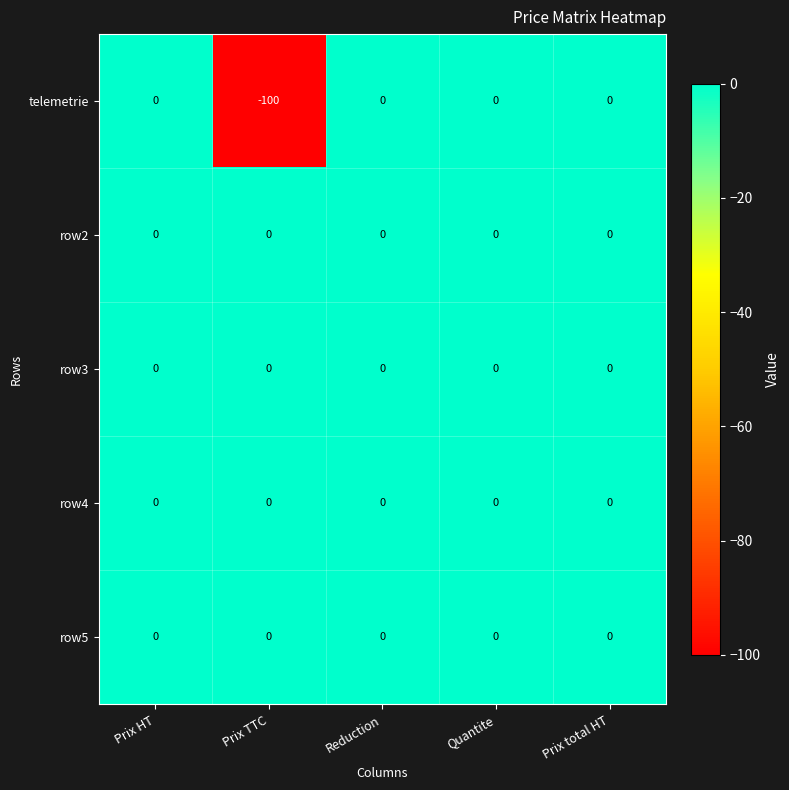

Reading left to right, what are all the values shown in this chart?

telemetrie: Prix HT=0	Prix TTC=-100	Reduction=0	Quantite=0	Prix total HT=0
row2: Prix HT=0	Prix TTC=0	Reduction=0	Quantite=0	Prix total HT=0
row3: Prix HT=0	Prix TTC=0	Reduction=0	Quantite=0	Prix total HT=0
row4: Prix HT=0	Prix TTC=0	Reduction=0	Quantite=0	Prix total HT=0
row5: Prix HT=0	Prix TTC=0	Reduction=0	Quantite=0	Prix total HT=0